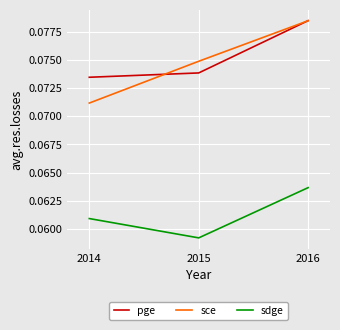

Is the value of pge at 2015 greater than the value of sdge at 2016?

Yes